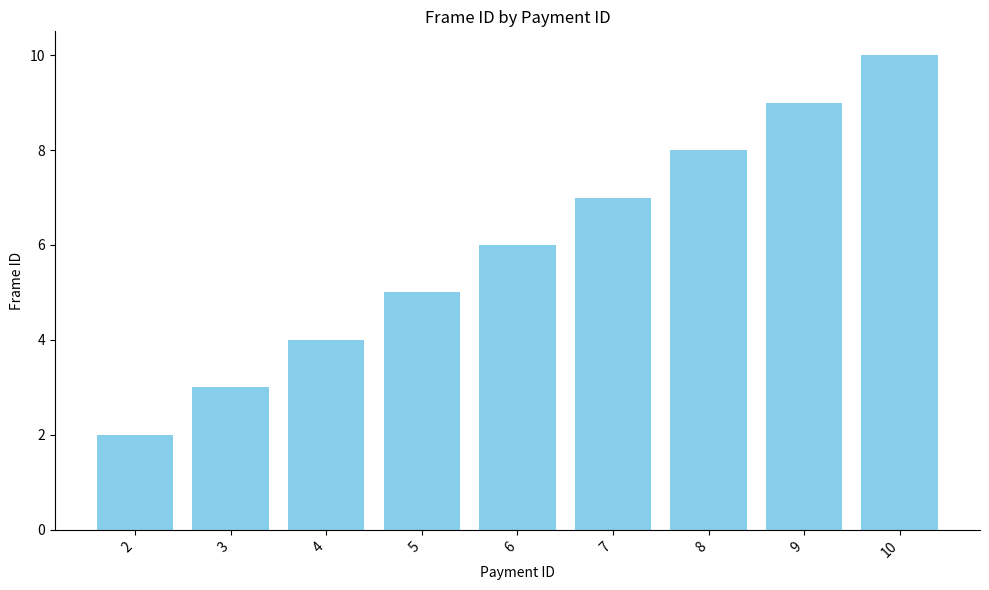

True or false: the data shows 3 at 3.

True